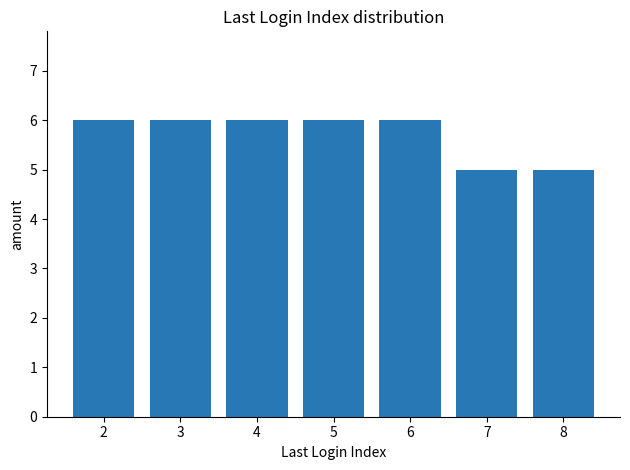

Read the value at 5.

6